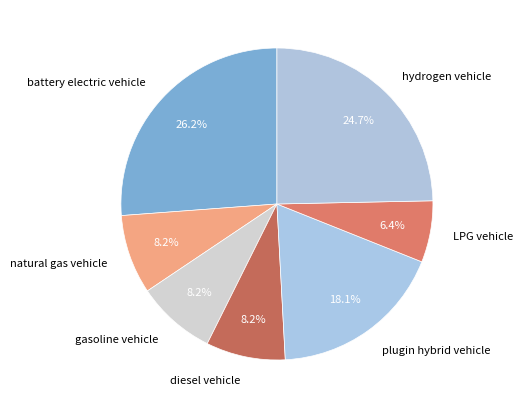

To the nearest percent, what percentage of the pie is LPG vehicle?

6%